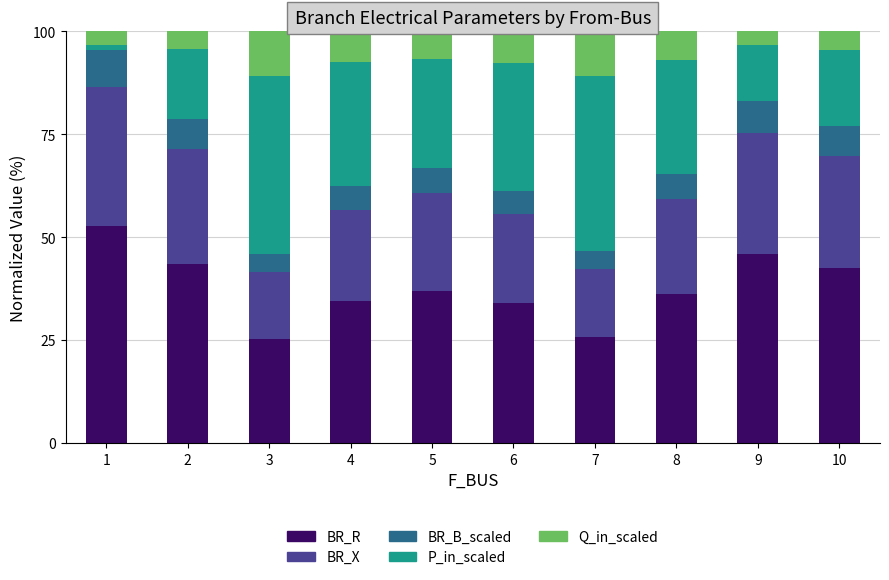

What is the total value across all series at 4?

100.0